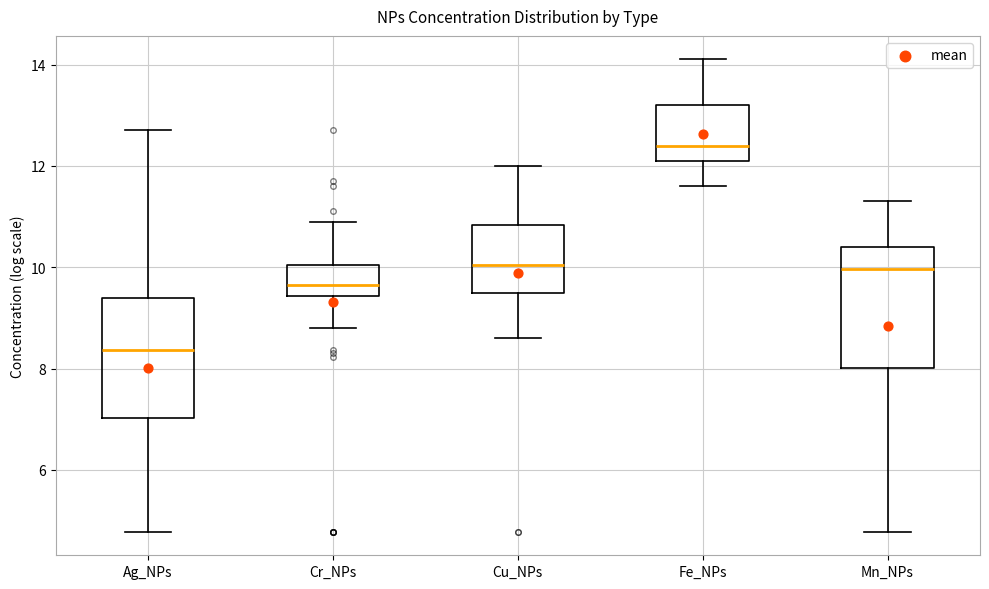

Which box's median line is the lowest?

Ag_NPs